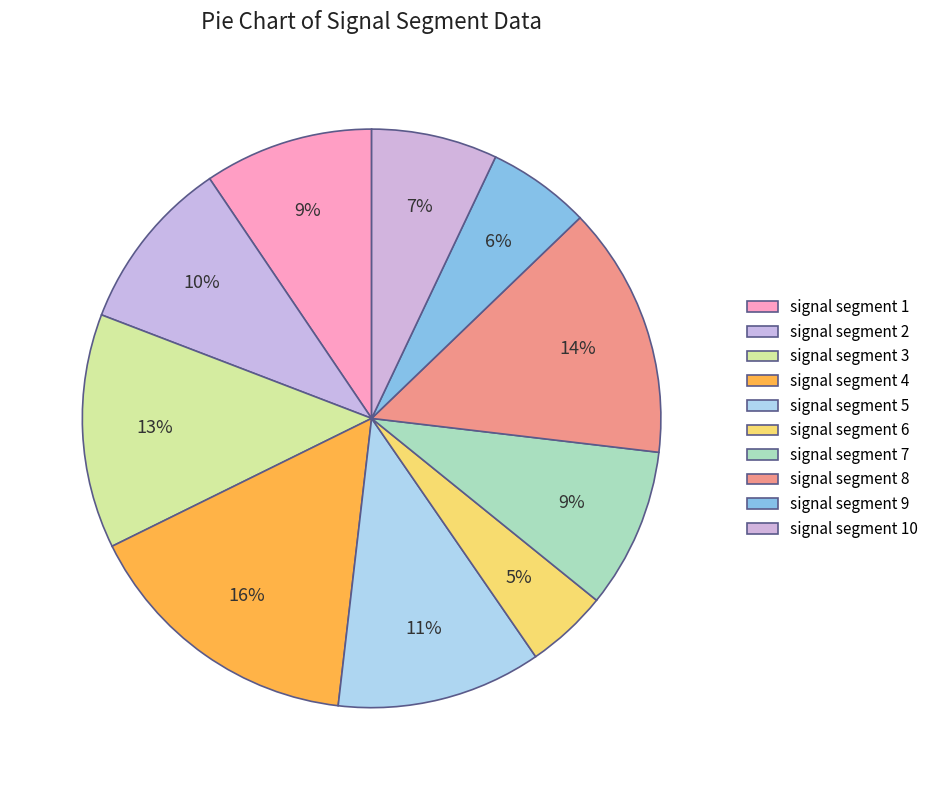

Does signal segment 2 represent more than half of the total?

No